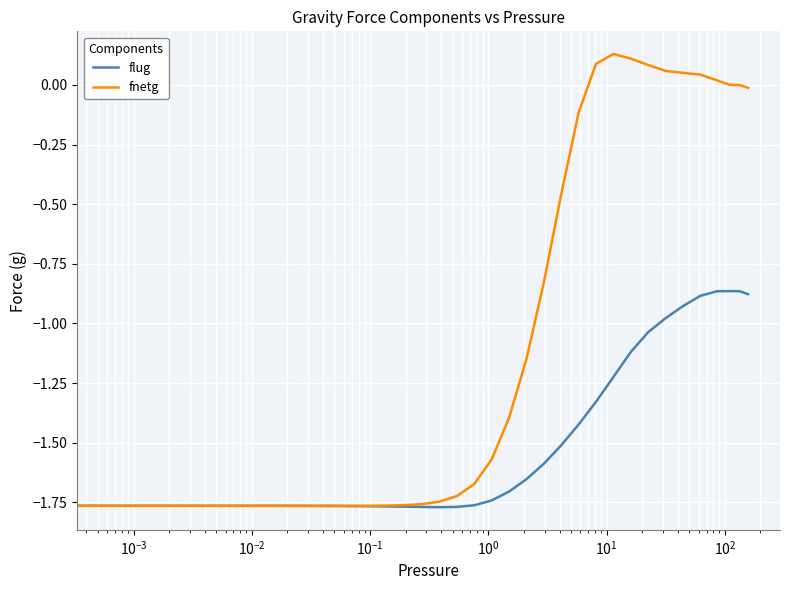

What are all the series names shown in the legend?

flug, fnetg